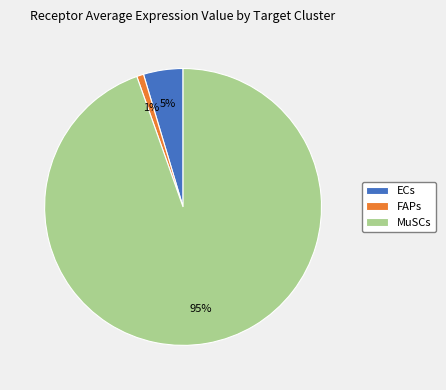

Does any single category account for the majority?

Yes